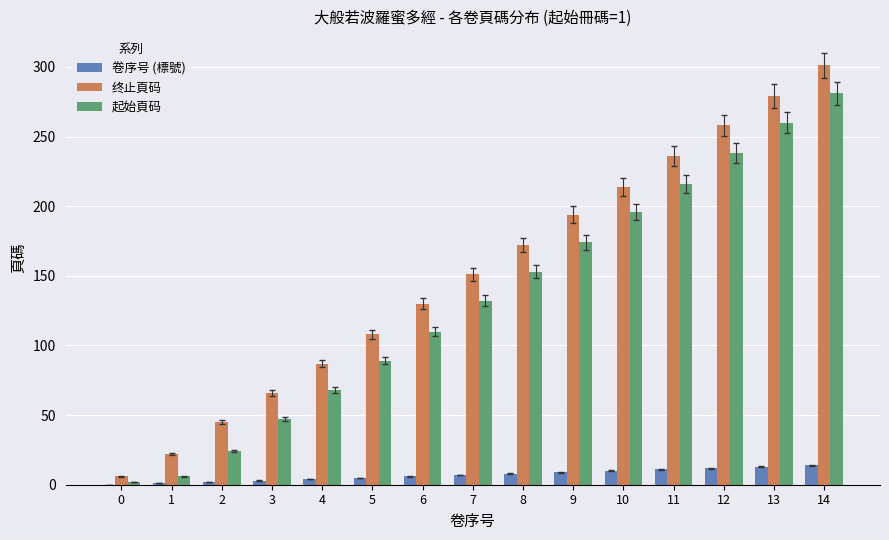

What is the difference between the 起始頁码 values at 12 and 8?

85